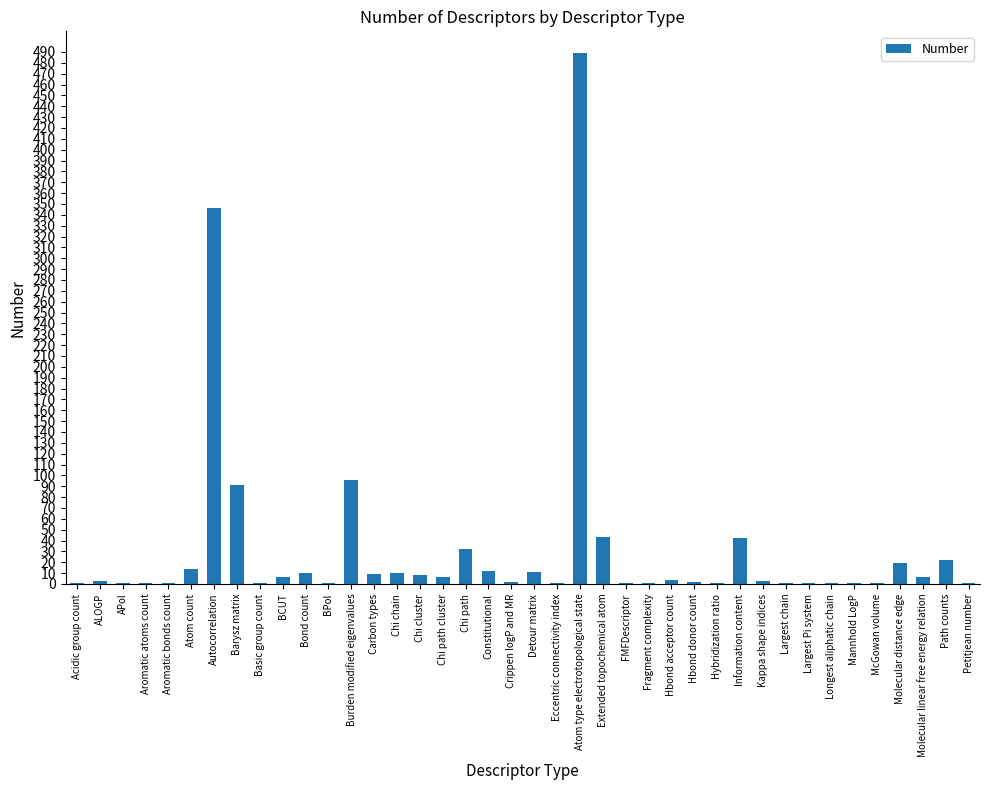

How many data points does each series have?

40